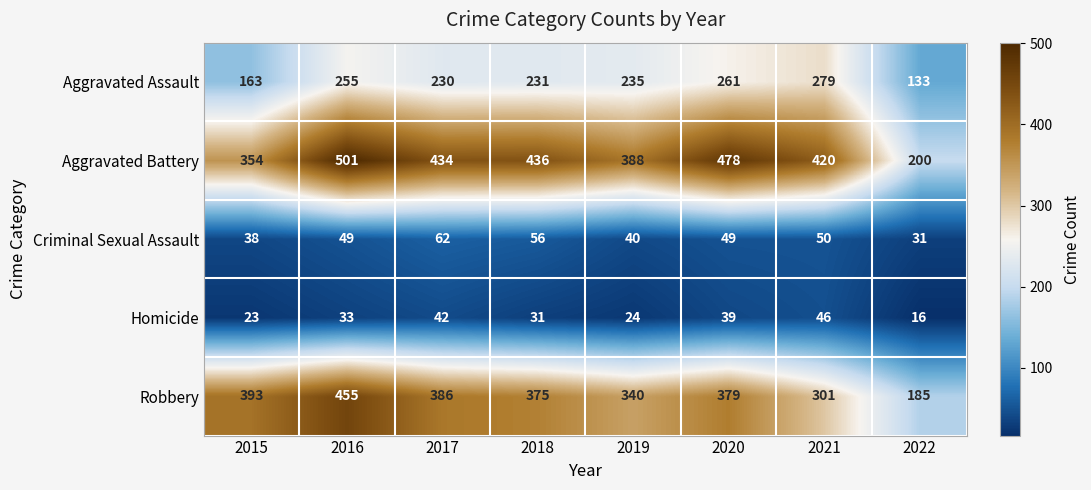

Which series has the largest total across all categories?

Aggravated Battery